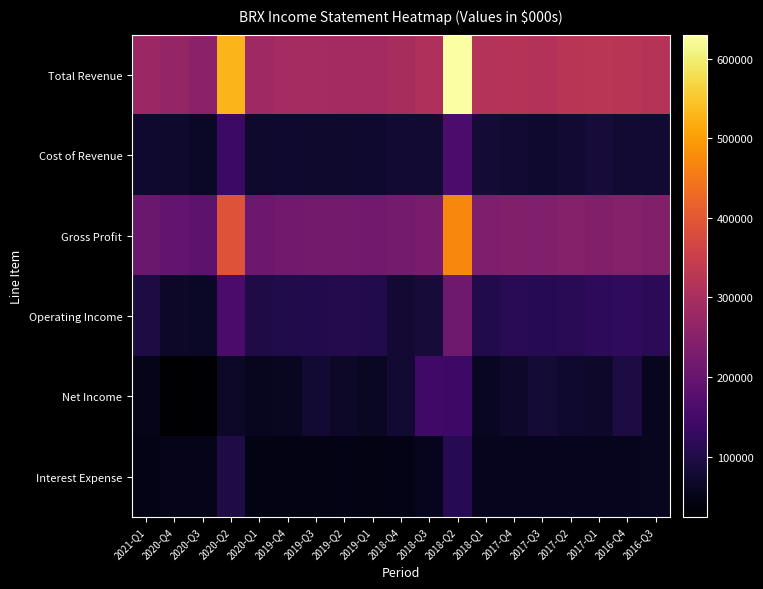

What is the total value across all series at 2019-Q1?

794300